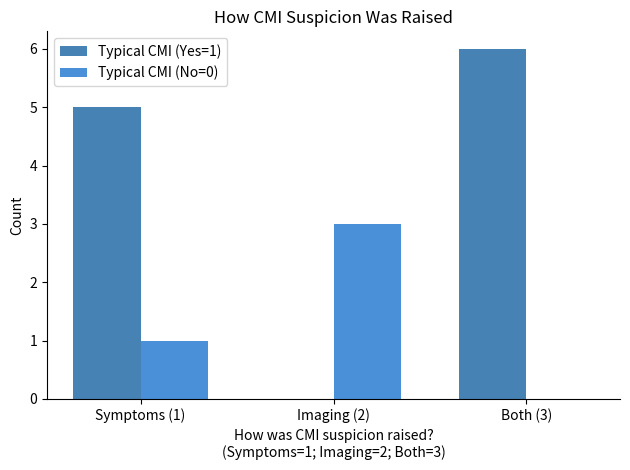

Count the Typical CMI (No=0) values in the range 0 to 3.

3